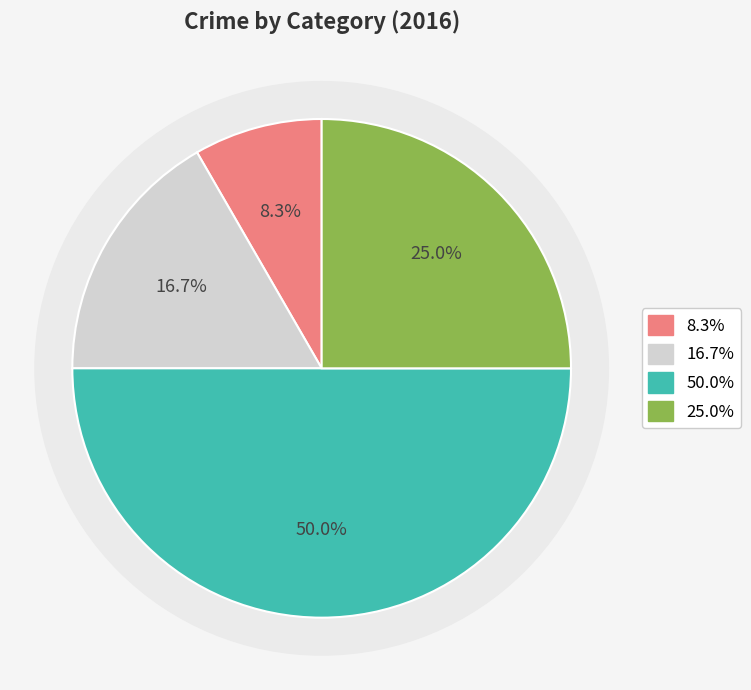

Count the number of slices in the pie.

4